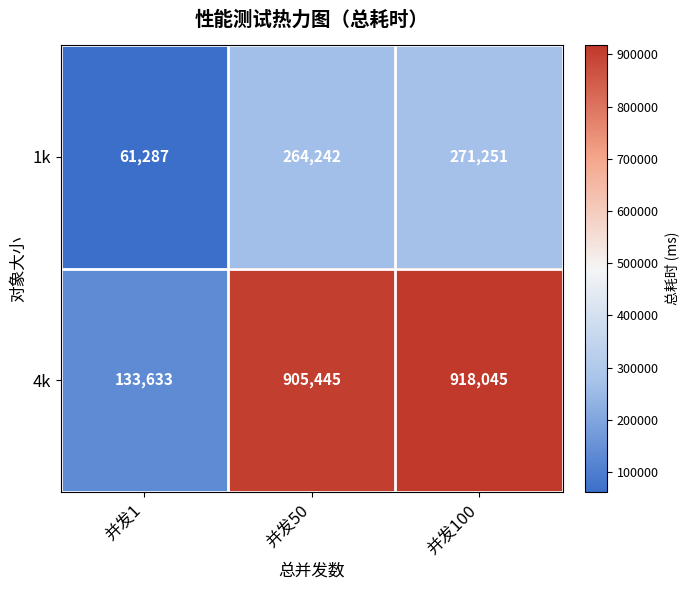

What is the lowest value of the 4k series?

133633